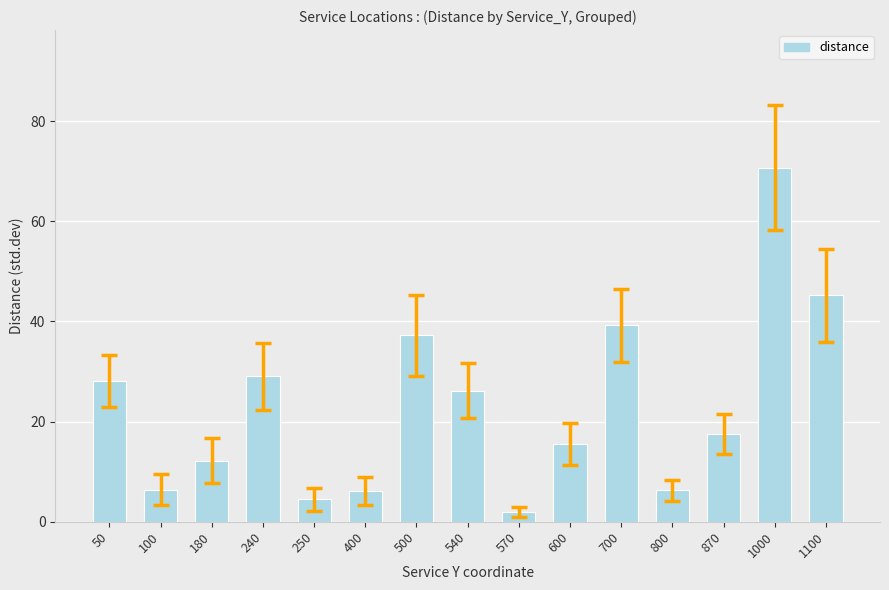

What is the minimum value shown in the chart?

2.0